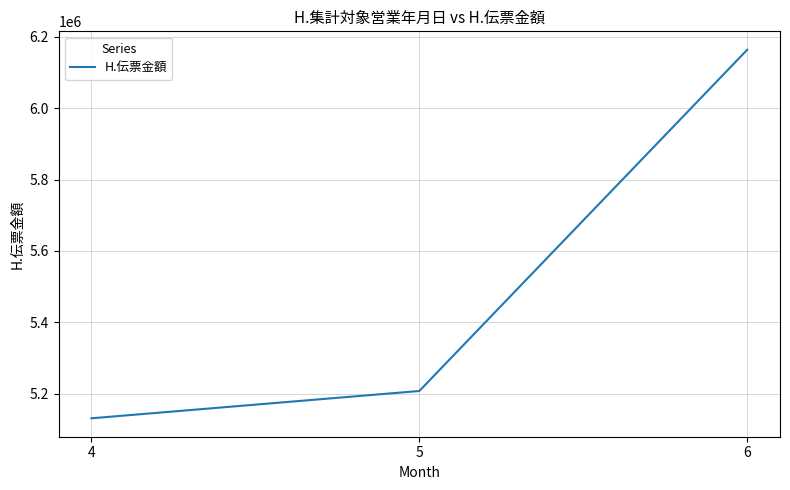

Which label corresponds to the smallest value in the chart?

4